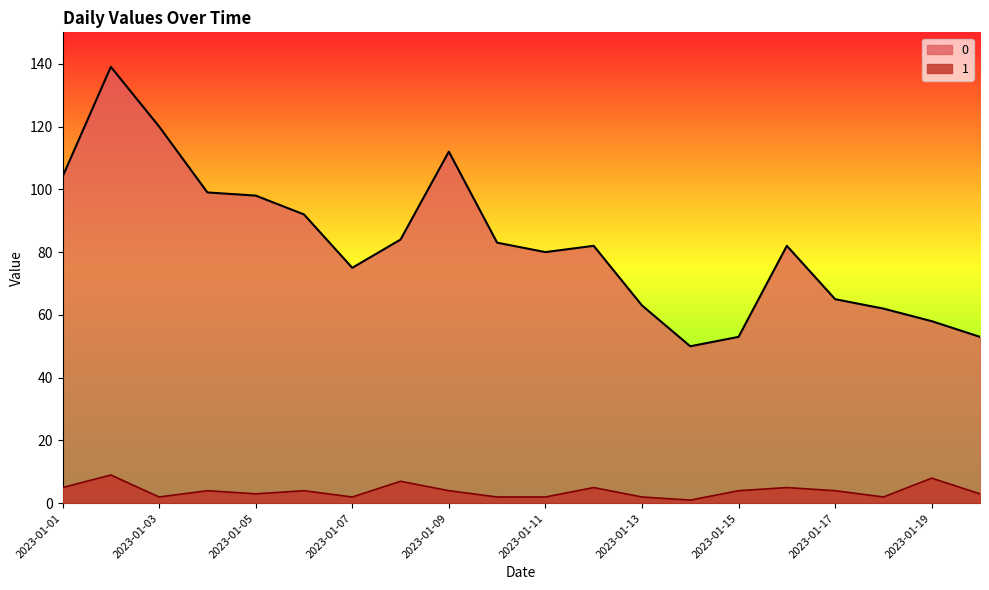

List the series in order of their peak value, highest first.

0, 1